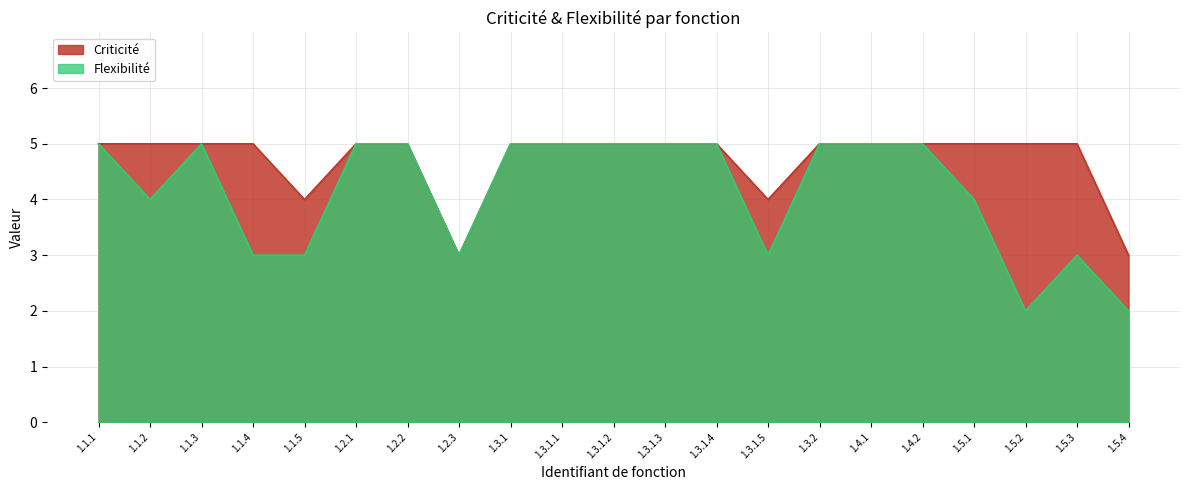

What is the value of the Flexibilité point at the 20th from the left?

3